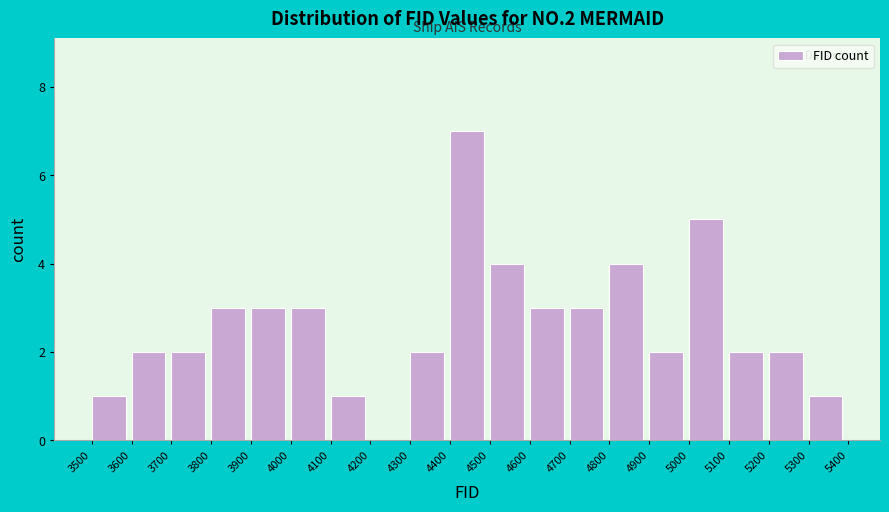

Reading left to right, transcribe this chart: for each bar, give the range it covers on the x-axis and its height. The values are not printed on the chart, so give them approximately, as read against the axis.

3500 to 3600: 1
3600 to 3700: 2
3700 to 3800: 2
3800 to 3900: 3
3900 to 4000: 3
4000 to 4100: 3
4100 to 4200: 1
4200 to 4300: 0
4300 to 4400: 2
4400 to 4500: 7
4500 to 4600: 4
4600 to 4700: 3
4700 to 4800: 3
4800 to 4900: 4
4900 to 5000: 2
5000 to 5100: 5
5100 to 5200: 2
5200 to 5300: 2
5300 to 5400: 1